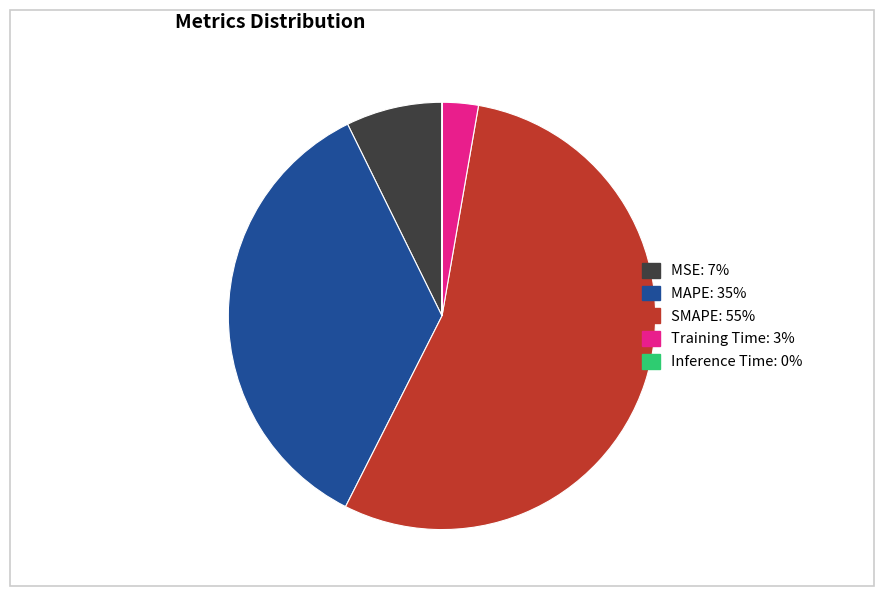

Between MAPE and Training Time, which is larger?

MAPE